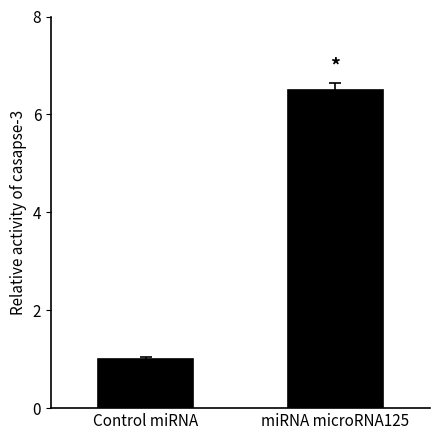

How many values are below 6?

1